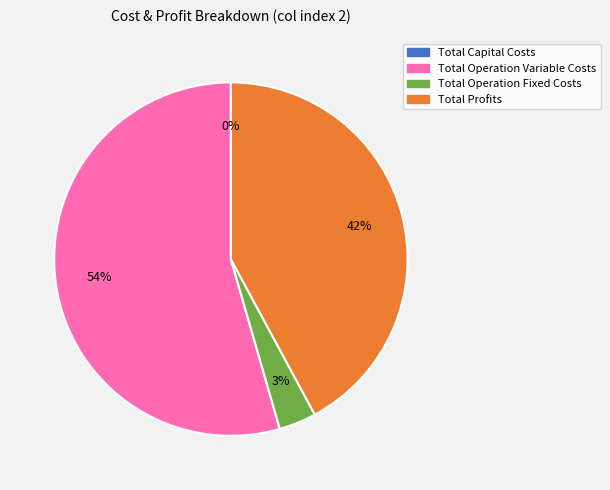

To the nearest percent, what percentage of the pie is Total Operation Fixed Costs?

3%